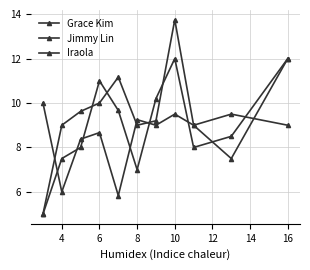

What is the difference between the maximum and minimum values in the Grace Kim series?

8.8